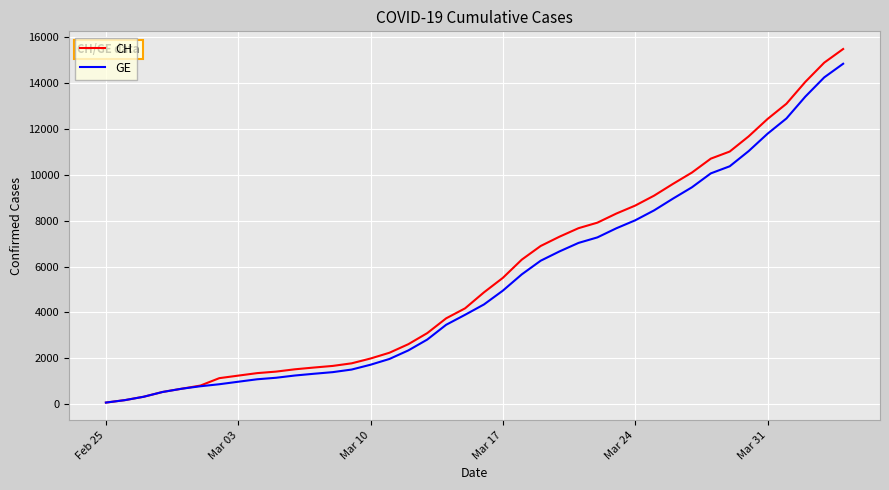

What is the maximum value for GE?

14833